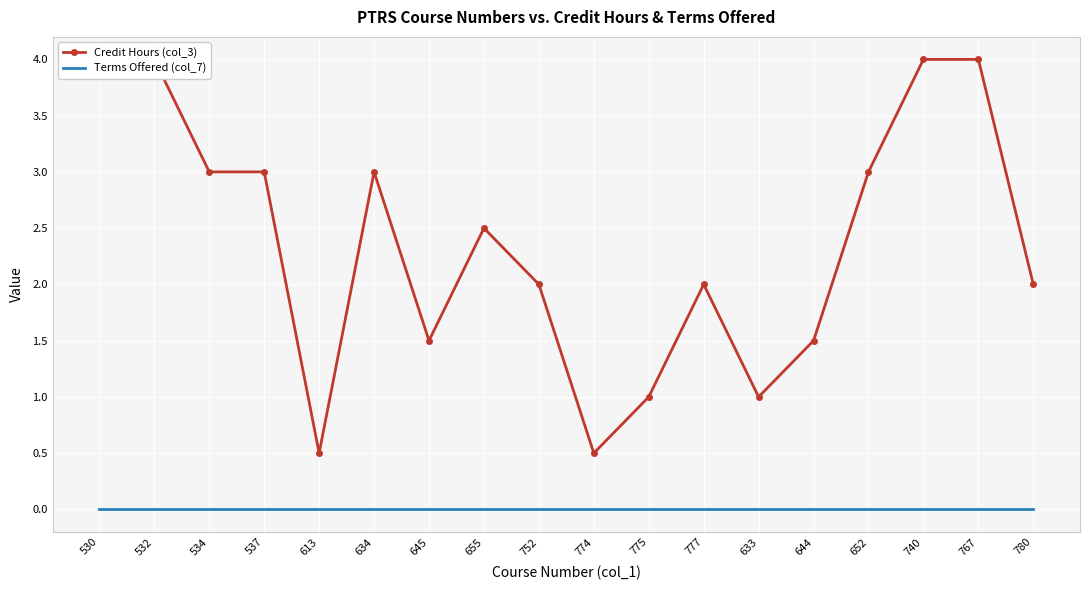

Reading right to left, transcribe all the data shown in this chart.

Credit Hours (col_3): 780=2.0	767=4.0	740=4.0	652=3.0	644=1.5	633=1.0	777=2.0	775=1.0	774=0.5	752=2.0	655=2.5	645=1.5	634=3.0	613=0.5	537=3.0	534=3.0	532=4.0	530=4.0
Terms Offered (col_7): 780=0.0	767=0.0	740=0.0	652=0.0	644=0.0	633=0.0	777=0.0	775=0.0	774=0.0	752=0.0	655=0.0	645=0.0	634=0.0	613=0.0	537=0.0	534=0.0	532=0.0	530=0.0